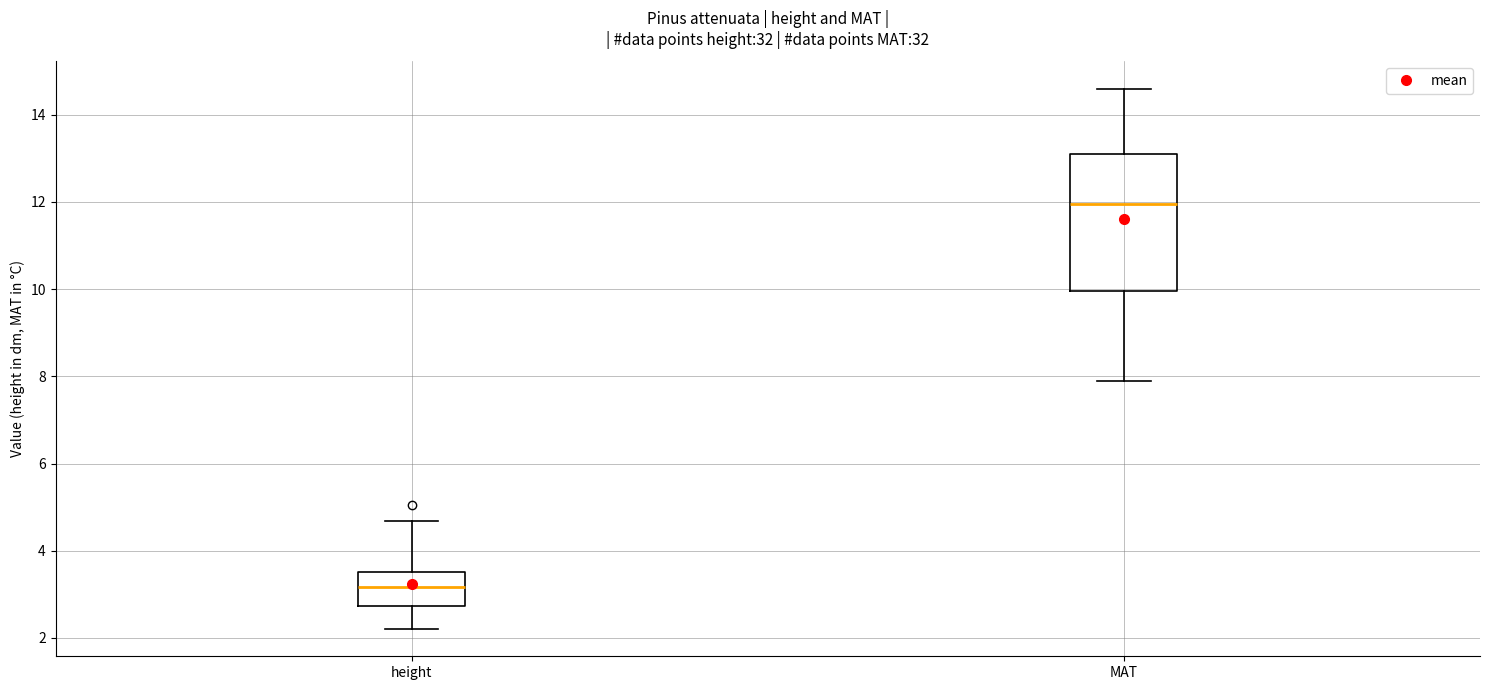

Which box has the lowest median line?

height